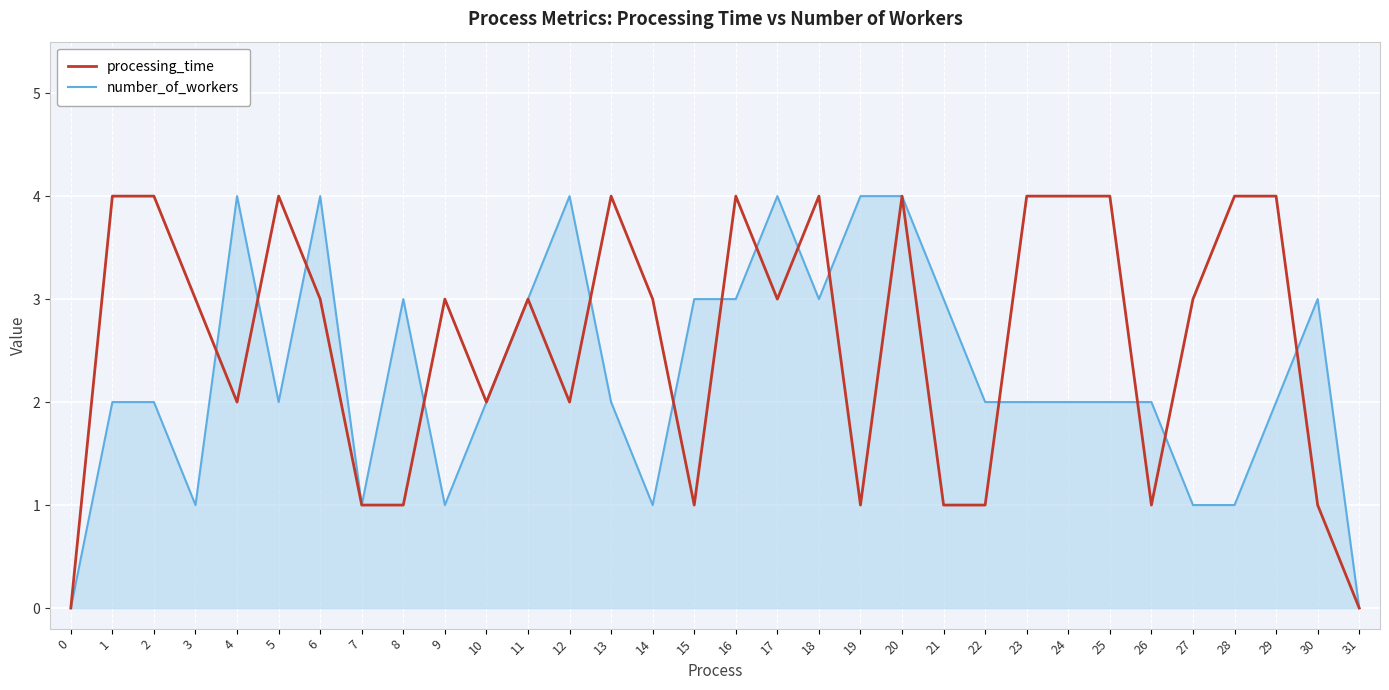

The number_of_workers series shows 5 at 11. True or false?

False